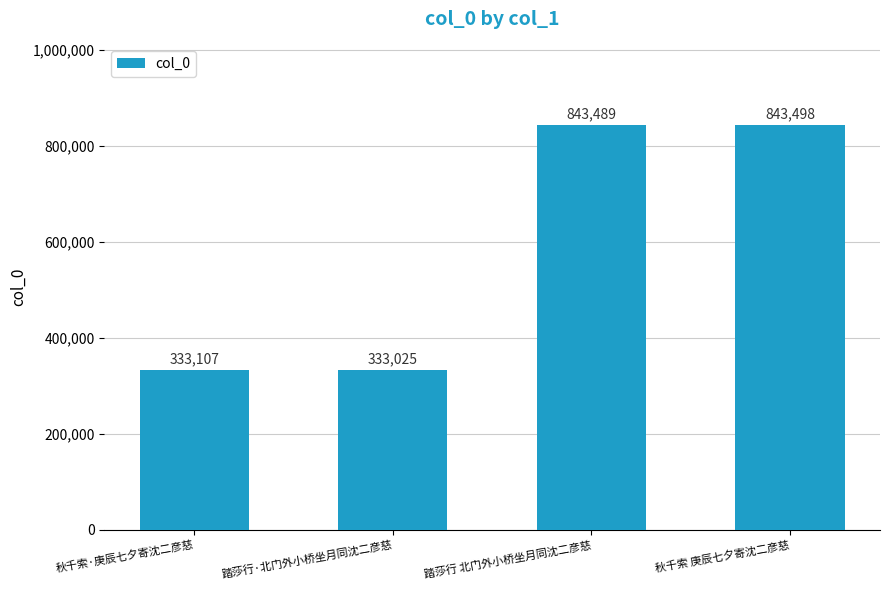

What is the average value?

588280